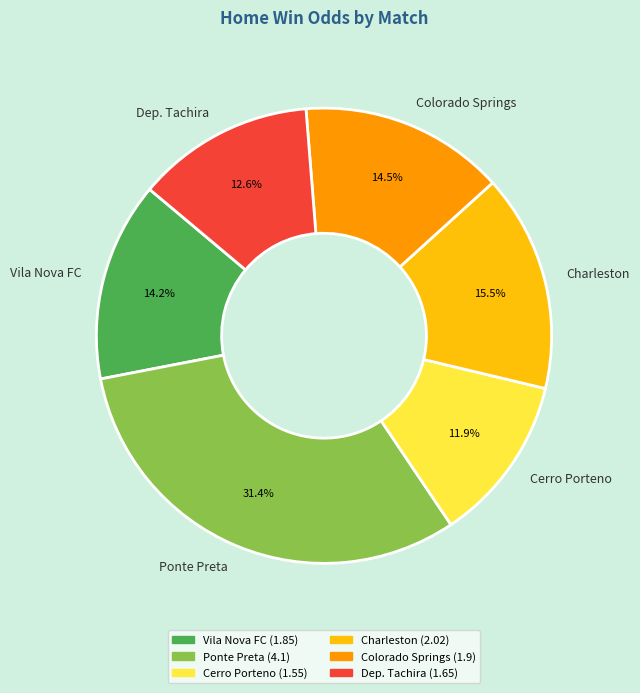

Do Cerro Porteno and Charleston together represent more than half of the pie?

No